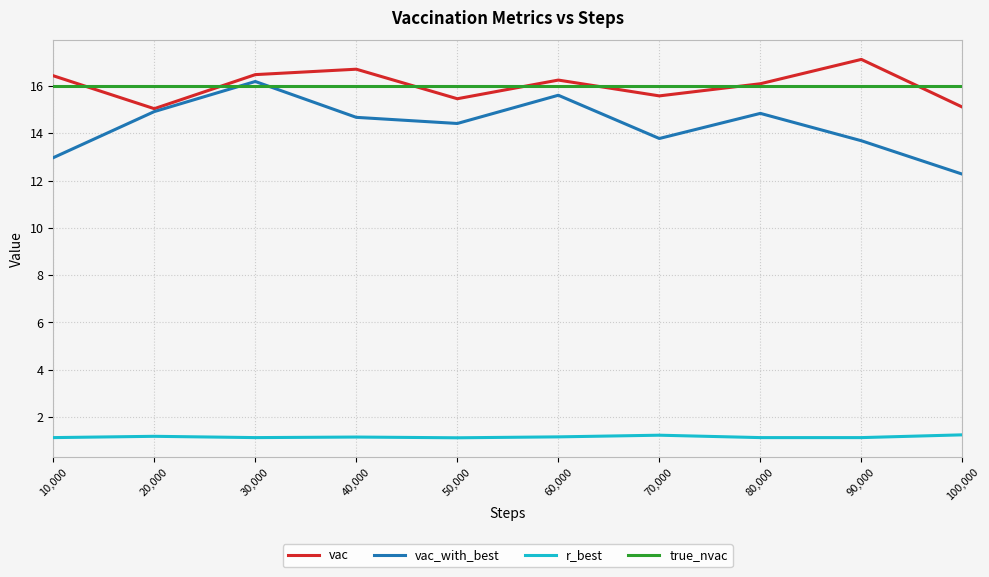

What position from the left is 40,000?

4